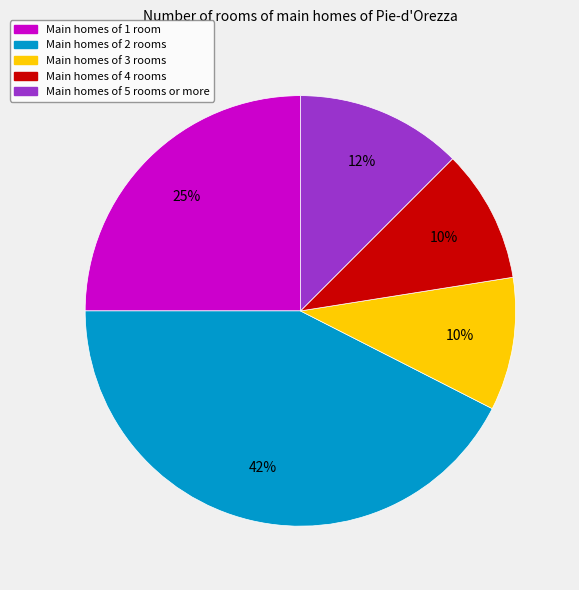

Does any single category account for the majority?

No